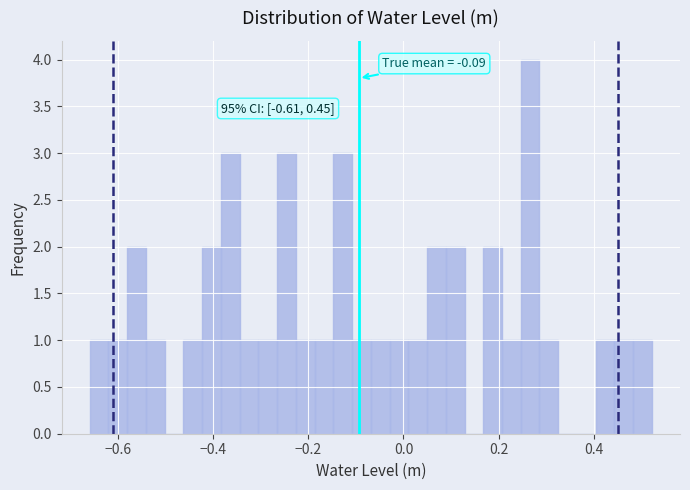

Around what value on the x-axis is the tallest bar? Give the approximate position of its centre, as read against the axis.

0.26